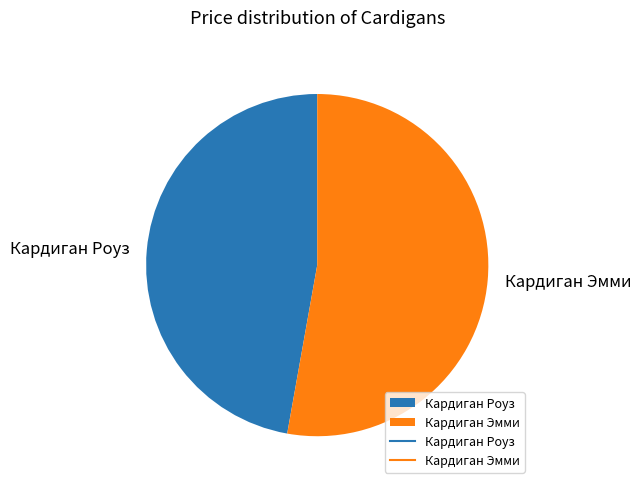

What is the majority slice?

Кардиган Эмми